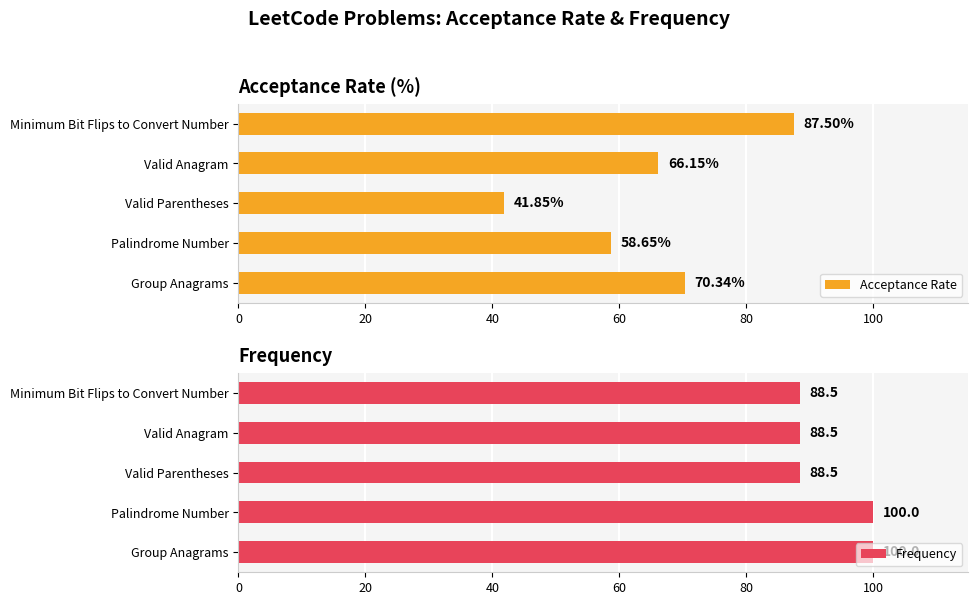

What is the difference between the maximum and minimum values in the Frequency series?

11.5